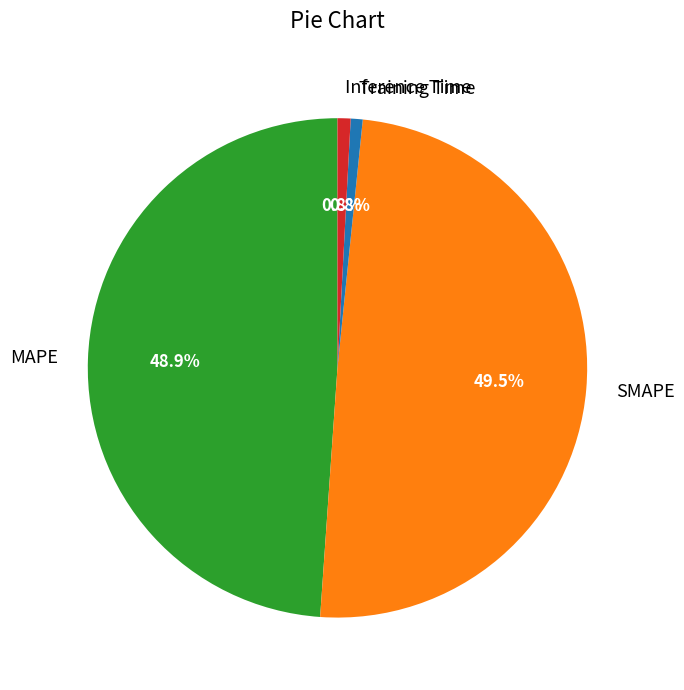

What percentage do MAPE and Training Time together represent?

49.7%